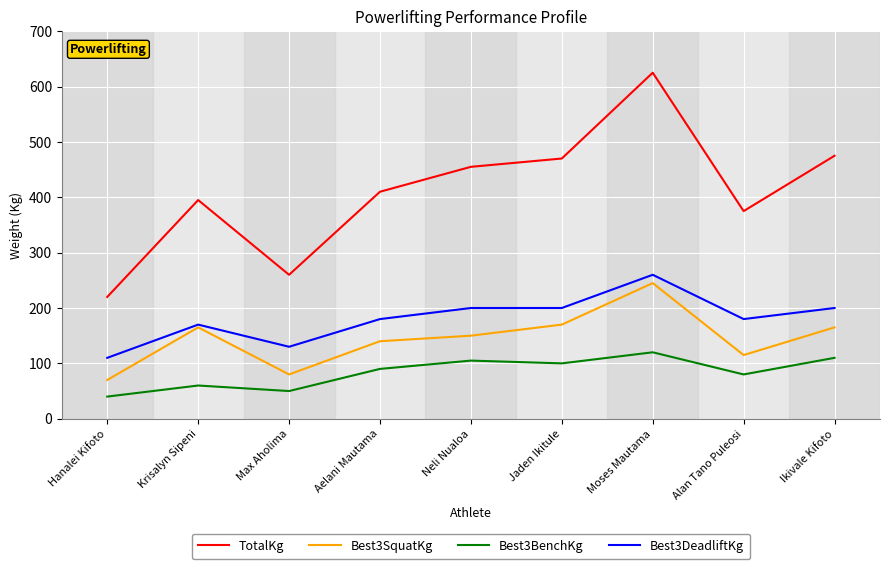

What is the lowest value of the TotalKg series?

220